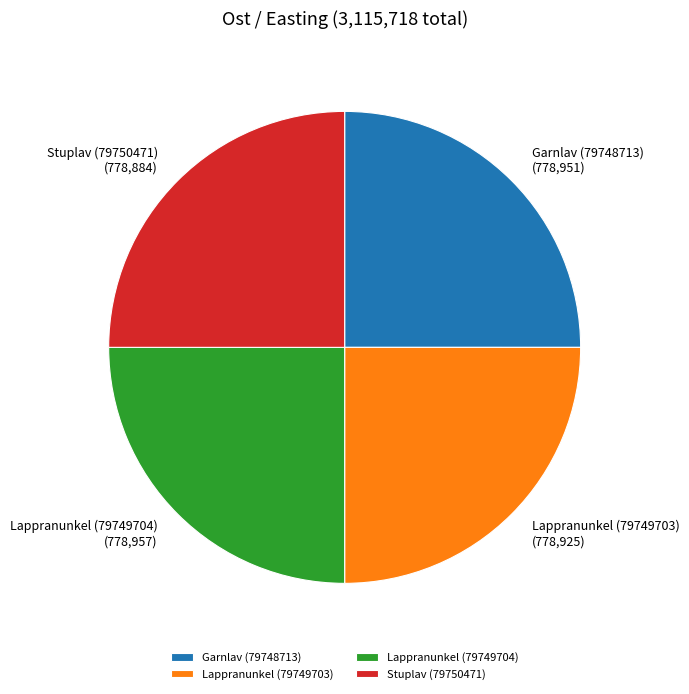

Is there any slice that represents more than half of the pie?

No